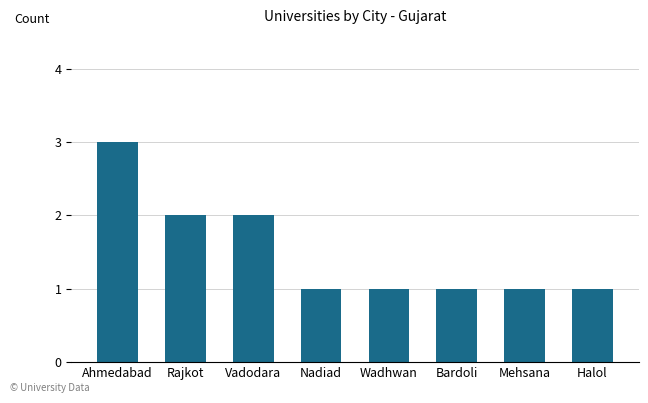

Approximately how many times larger is the value at Vadodara compared to Bardoli?

2.0